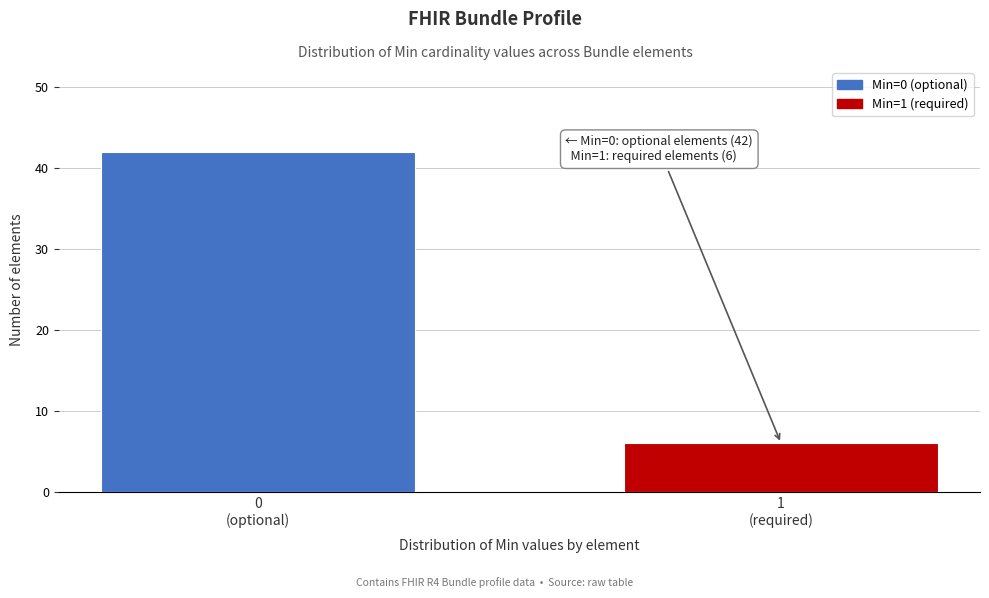

Reading right to left, extract all data points from this chart.

6	42